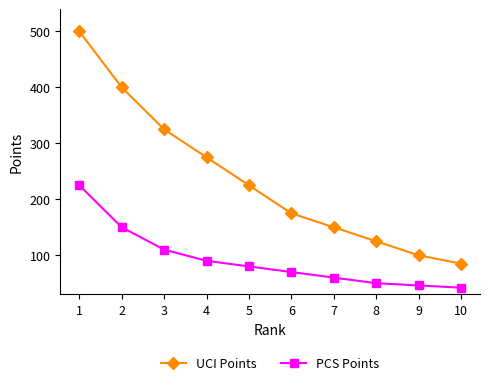

Read the UCI Points value at 7, to the nearest 10.

150